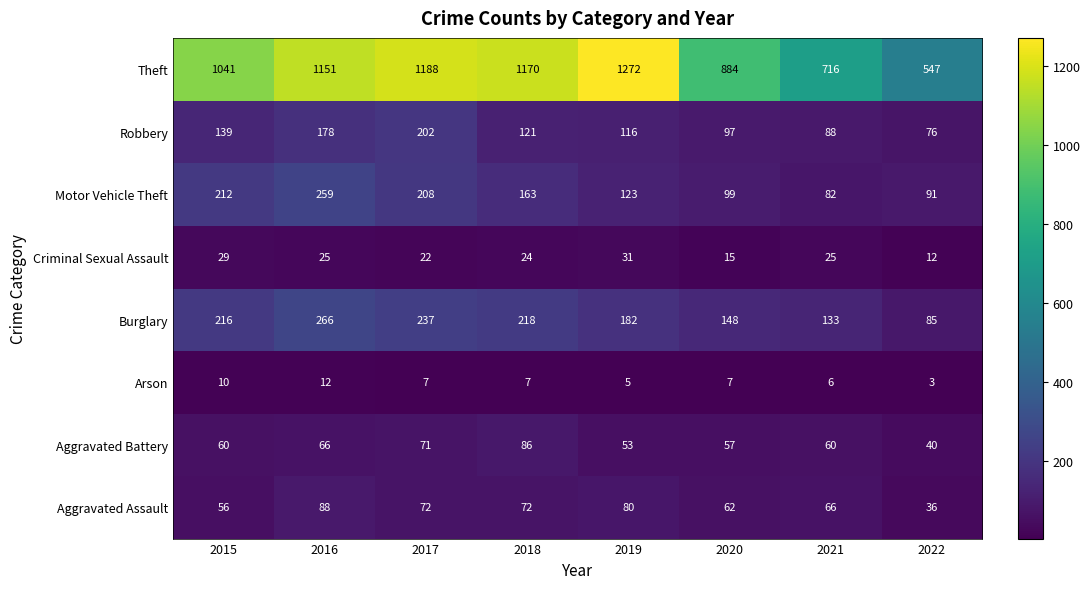

Which series changed the most between 2015 and 2019?

Theft